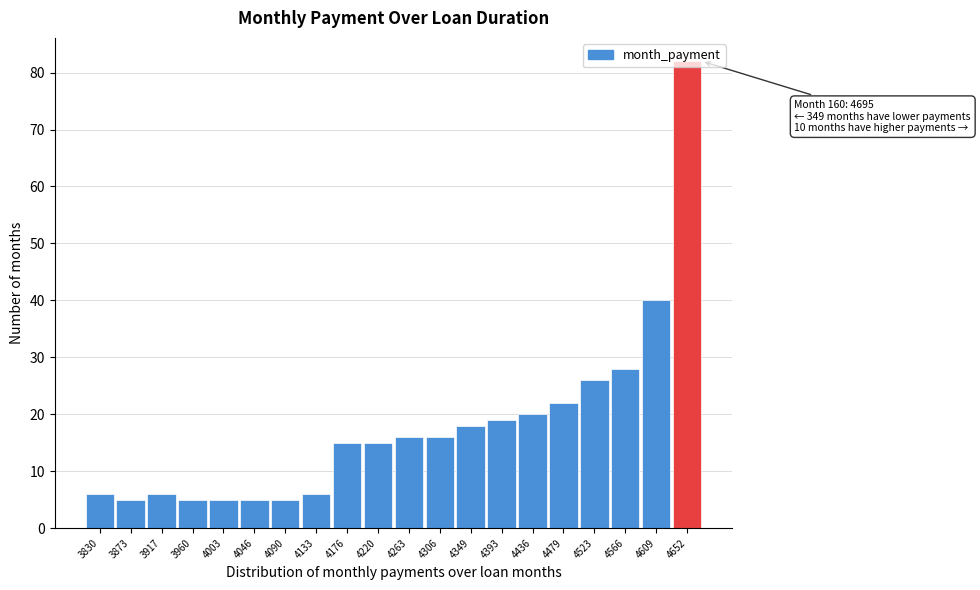

What is the change in value from 3873 to 4306?

+11